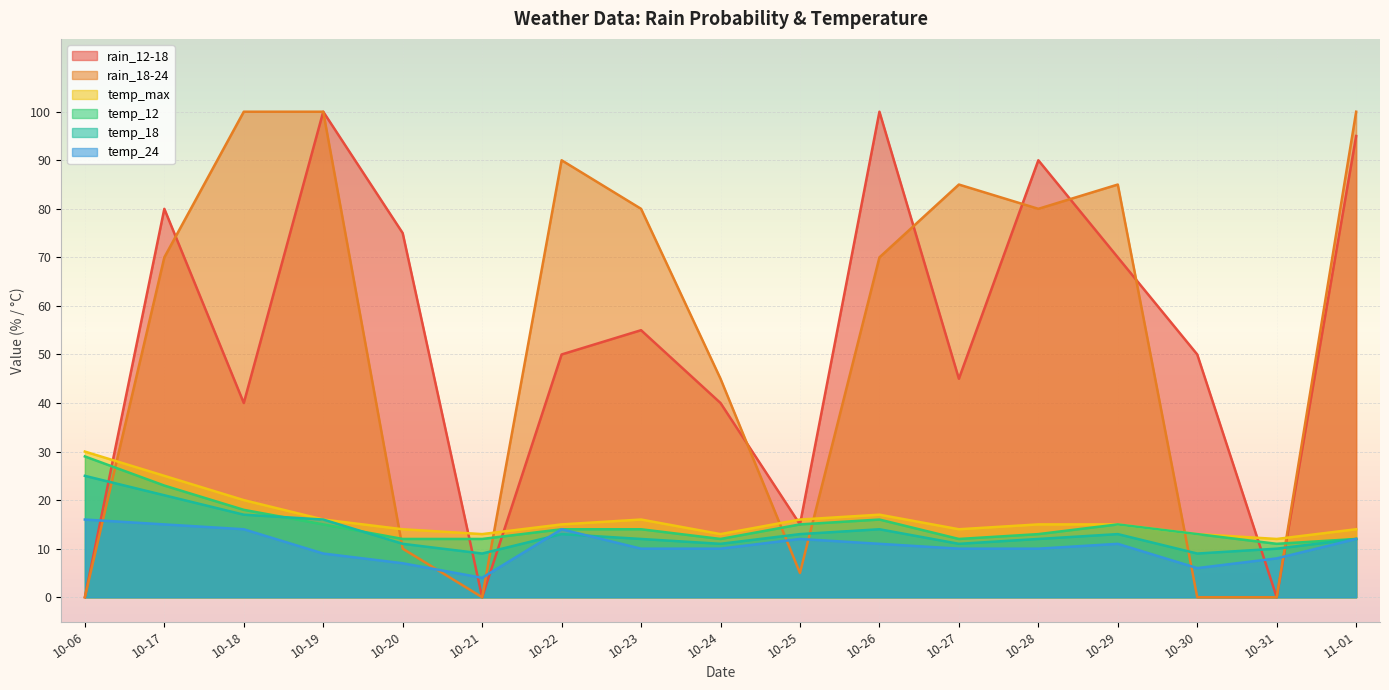

What position from the left is 11-01?

17